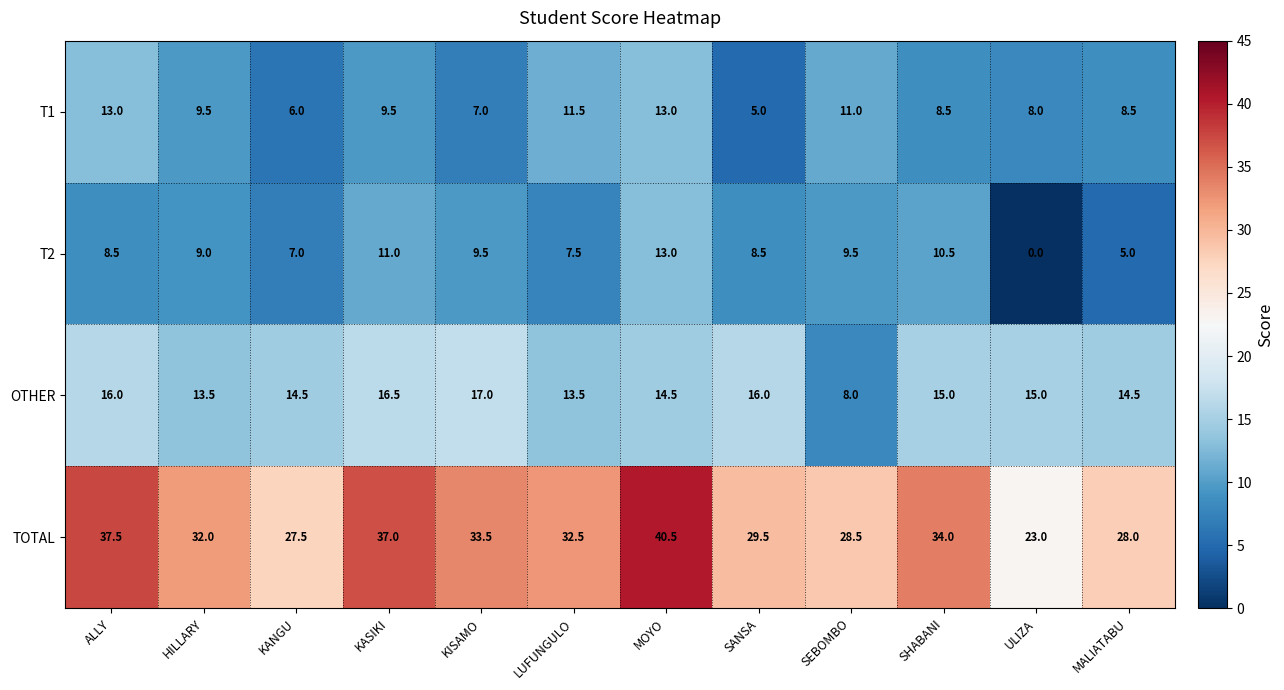

What is the greatest value displayed?

40.5